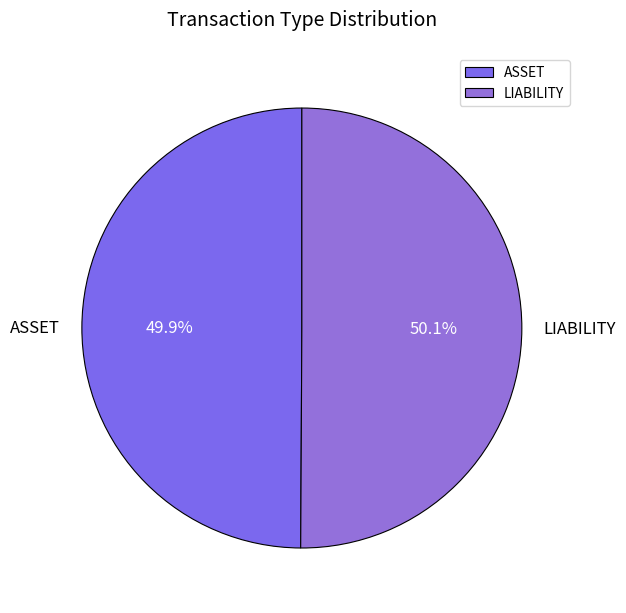

The LIABILITY slice represents 45% of the pie. True or false?

False